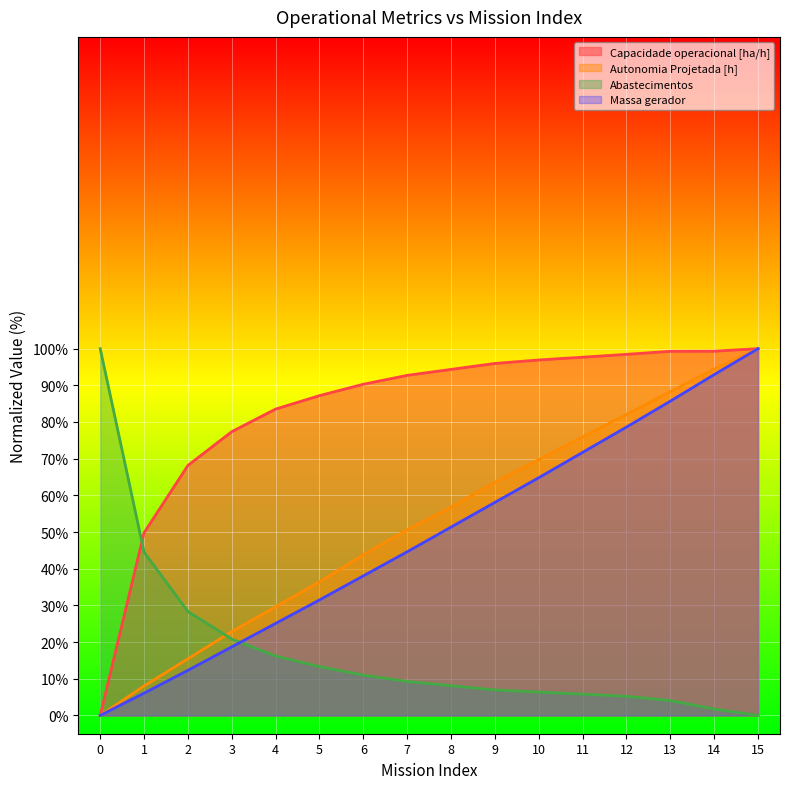

The Massa gerador series shows 51.3 at 8. True or false?

True